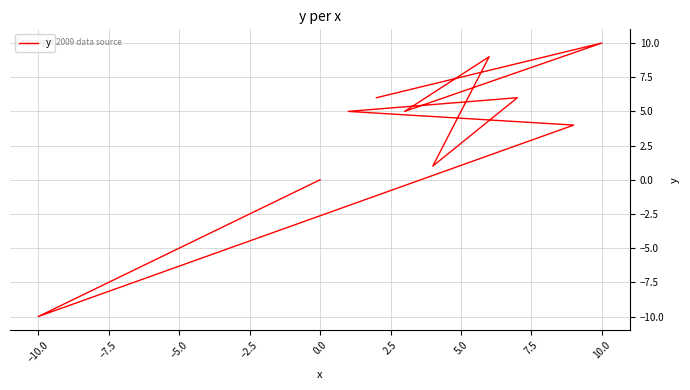

Does the chart display data point markers on the line(s)?

No